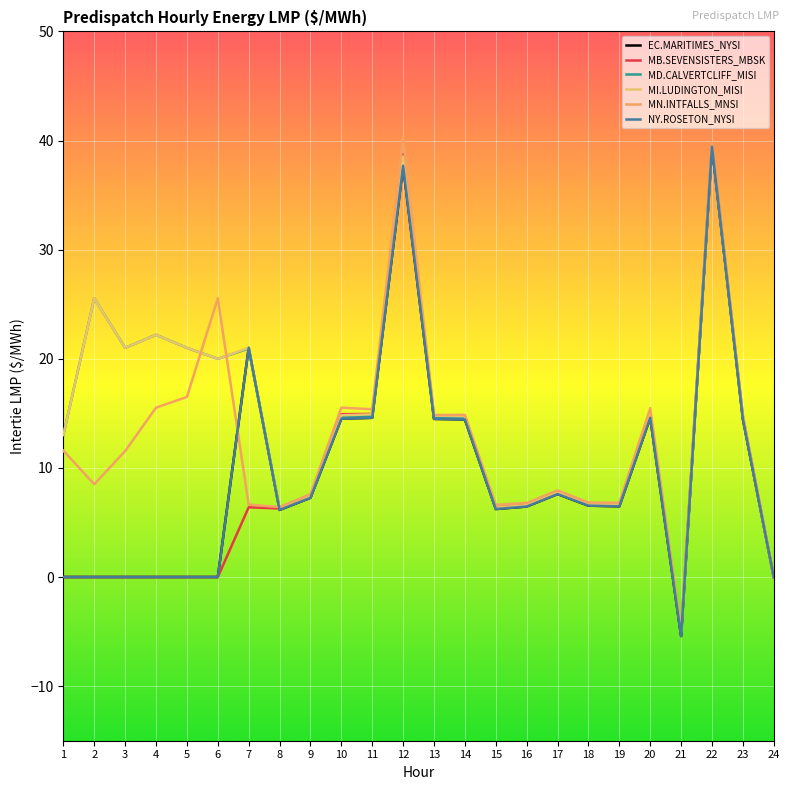

Does the chart display data point markers on the line(s)?

No